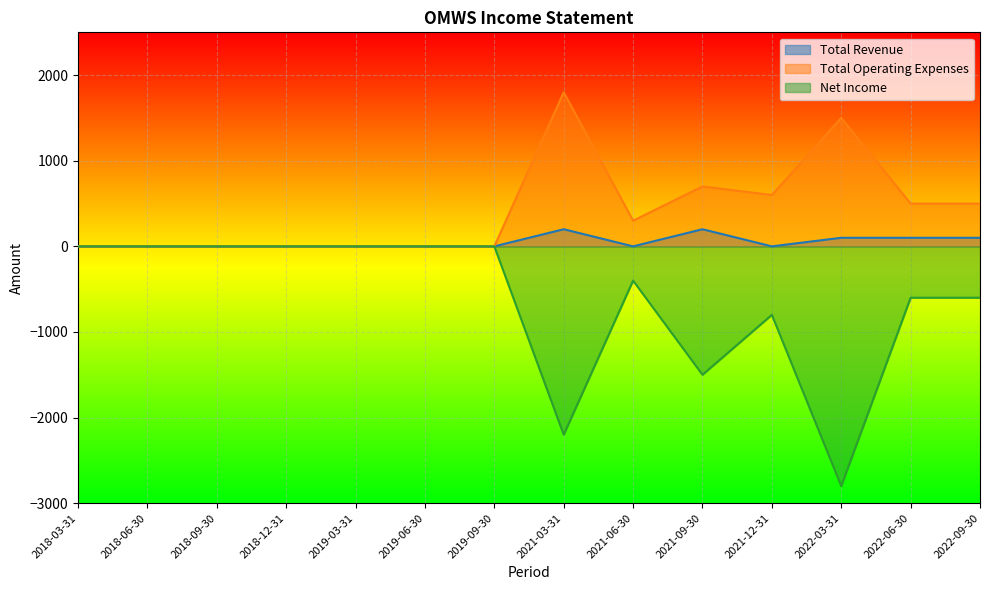

True or false: Total Operating Expenses and Total Revenue intersect in this chart.

False